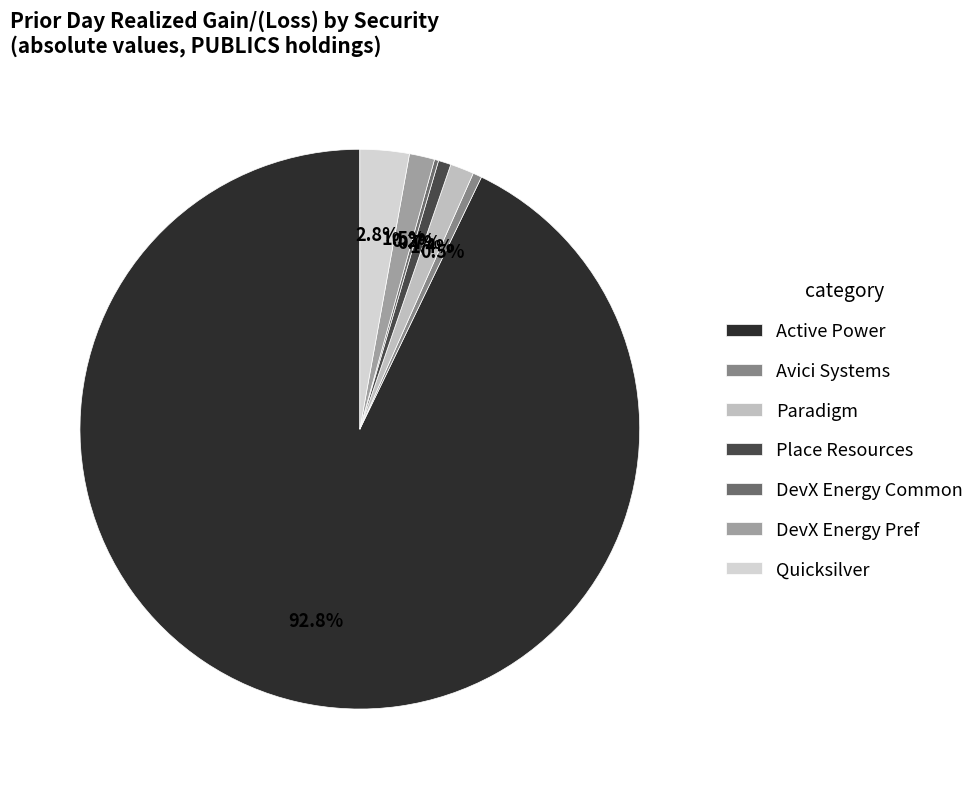

How much of the chart is everything except Paradigm?

98.6%